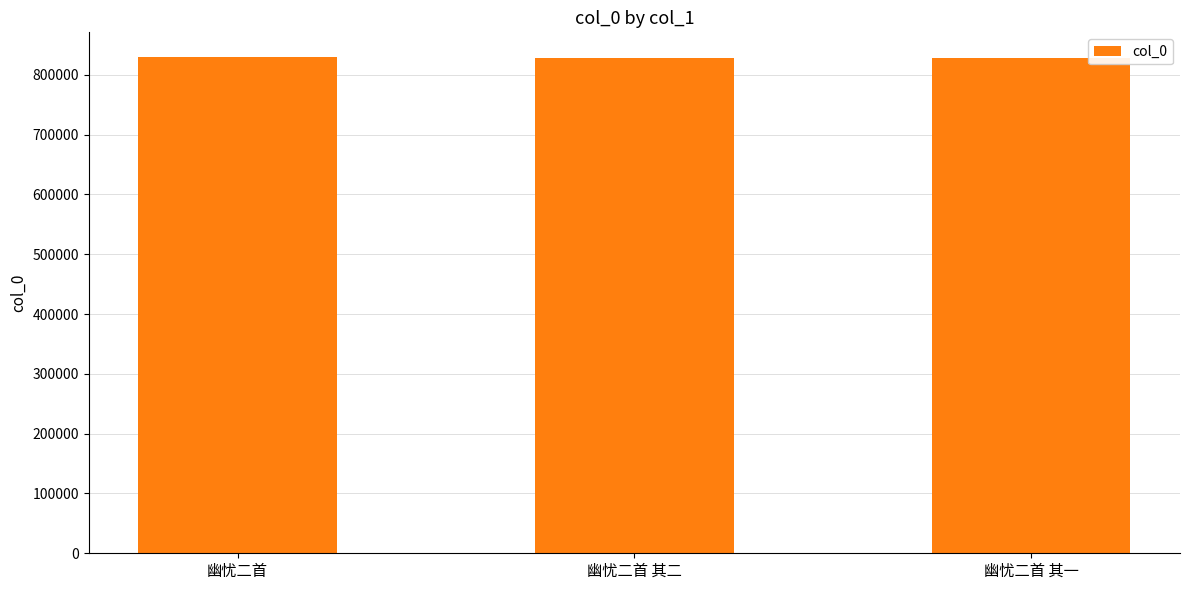

What is the ratio of the value at 幽忧二首 其一 to the value at 幽忧二首?

1.0